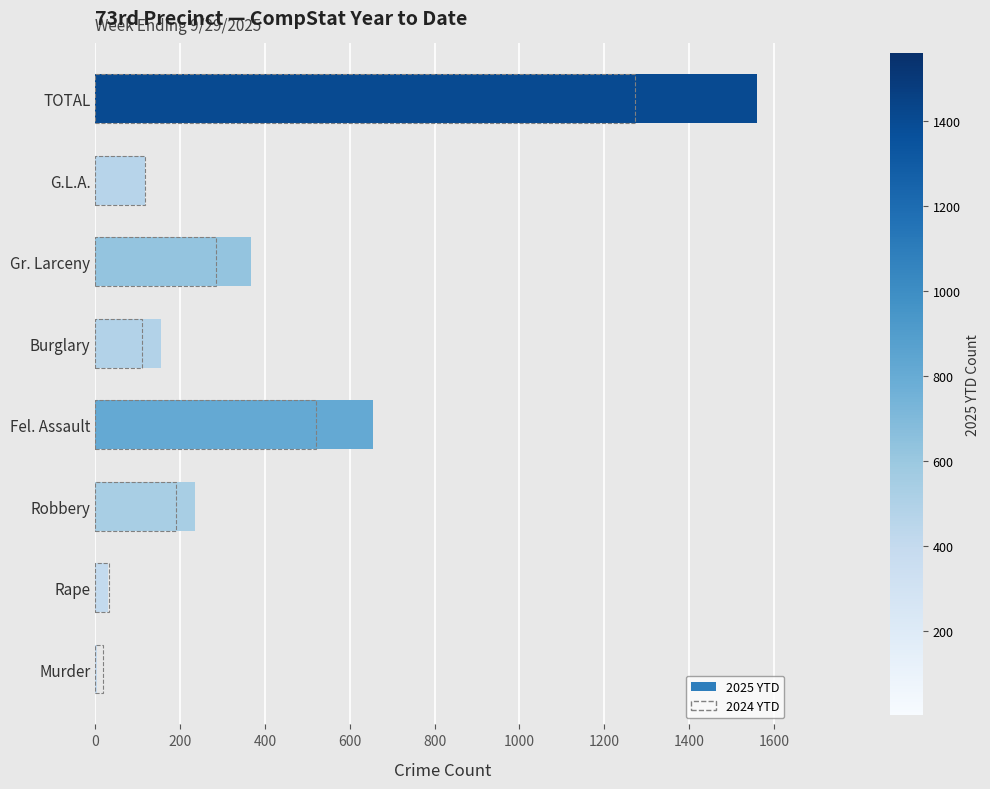

What are all the series names shown in the legend?

2025 YTD, 2024 YTD